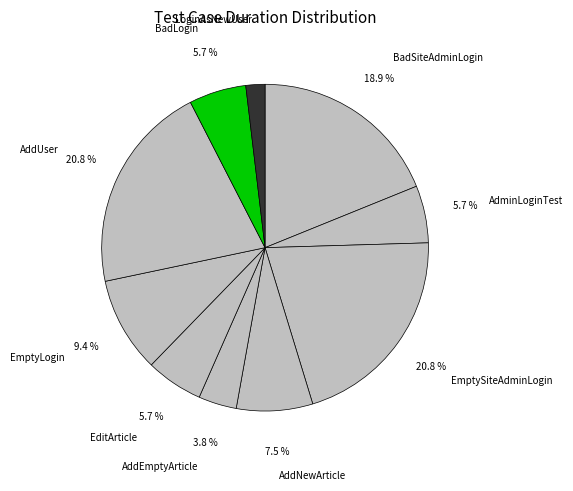

The LoginAsNewUser slice represents 15% of the pie. True or false?

False